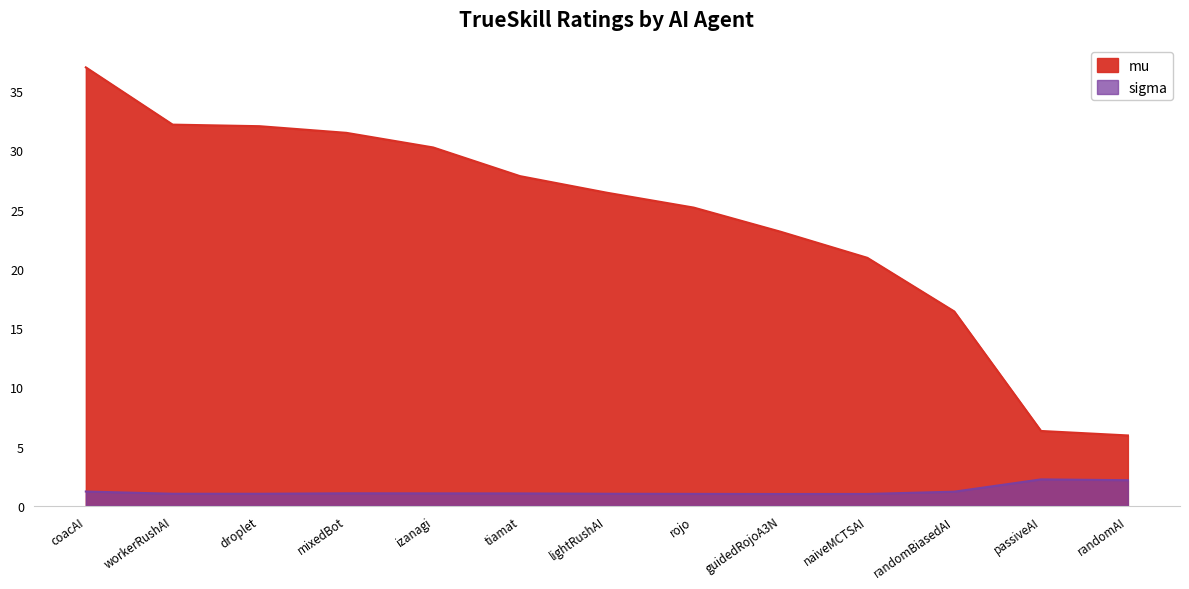

At how many categories does at least one series exceed 34?

1